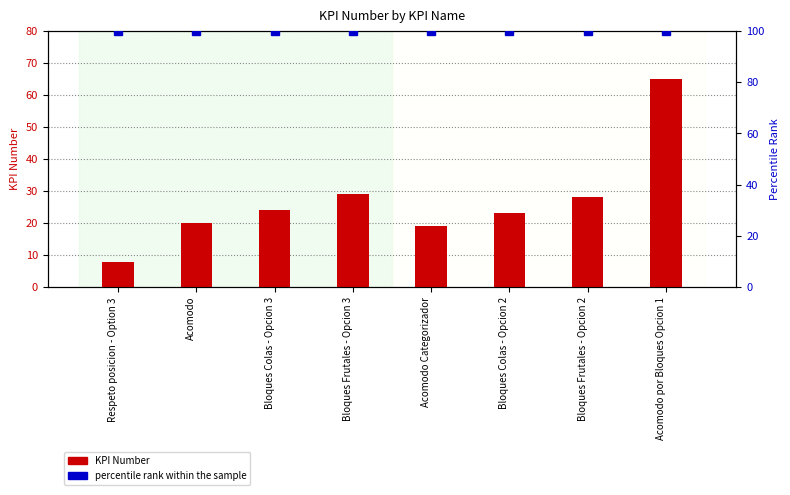

What are all the series names shown in the legend?

KPI Number, percentile rank within the sample